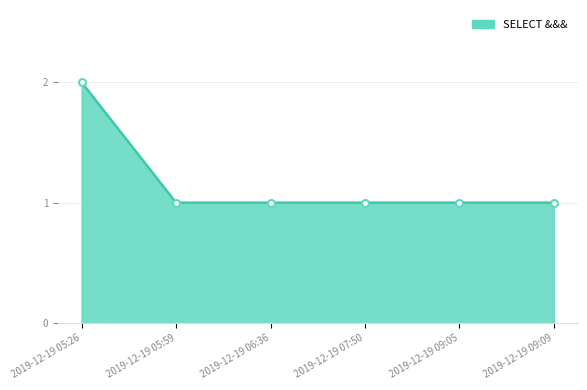

Reading left to right, what are all the values shown in this chart?

2	1	1	1	1	1